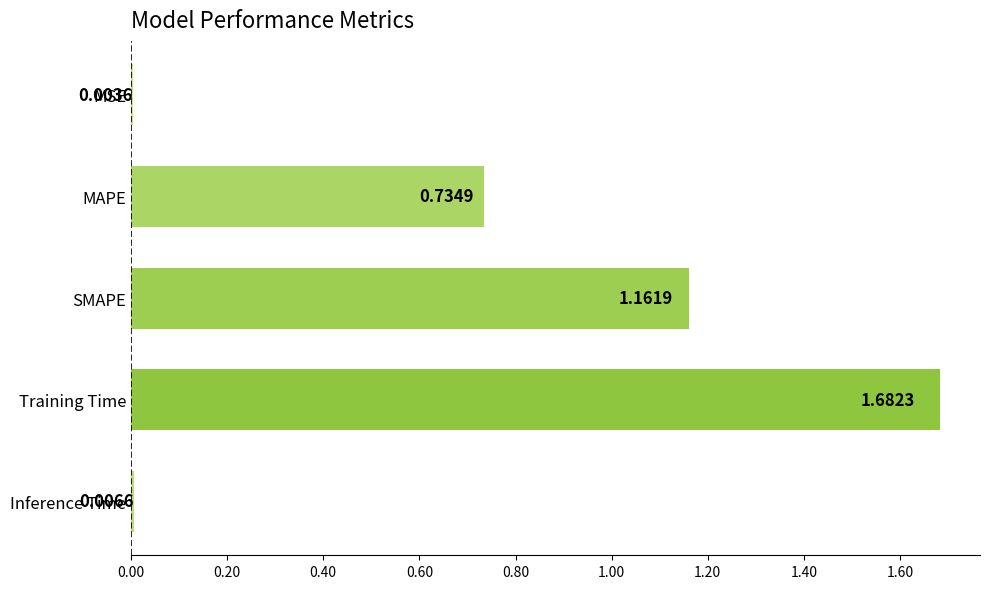

What is the change in value from Training Time to Inference Time?

-1.7